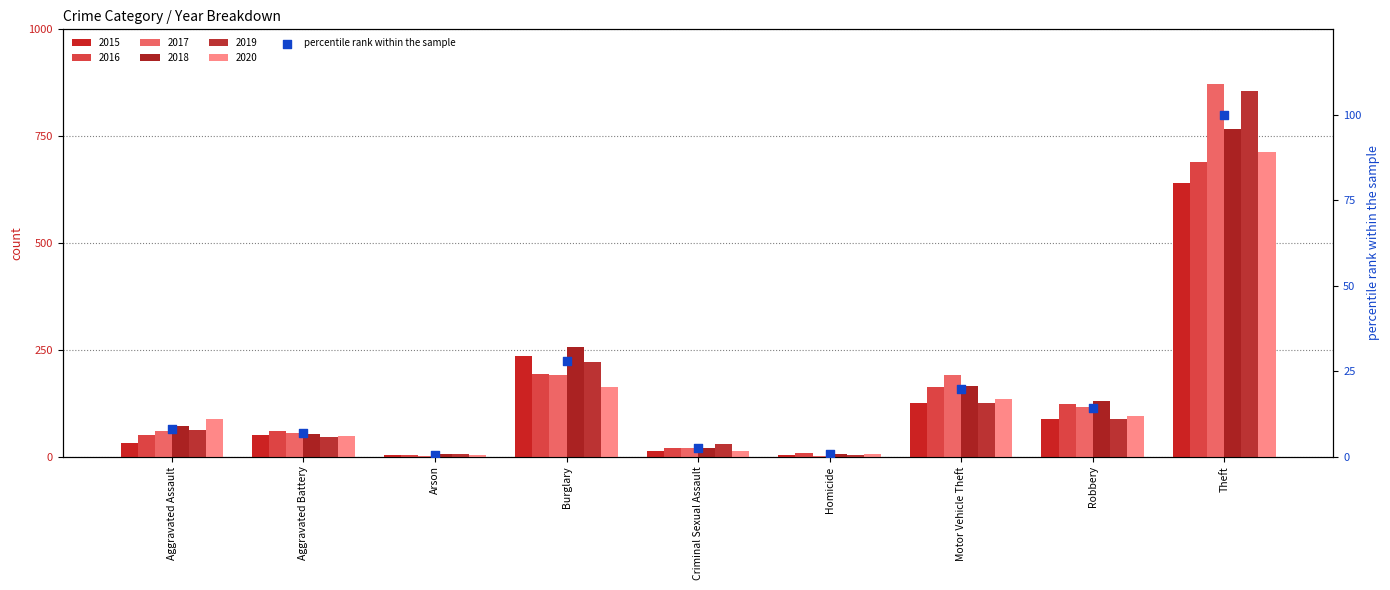

Between Burglary and Aggravated Assault, which is larger?

Burglary